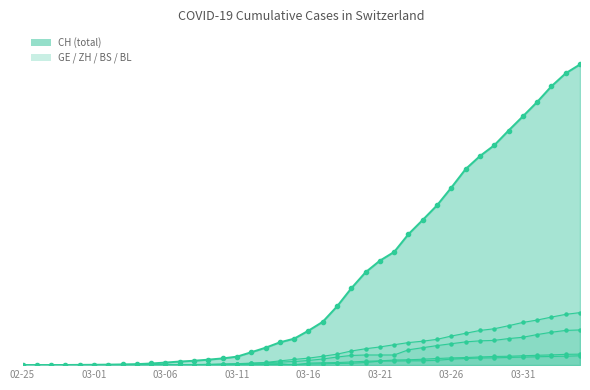

The BL series shows 278 at 2020-02-26. True or false?

False